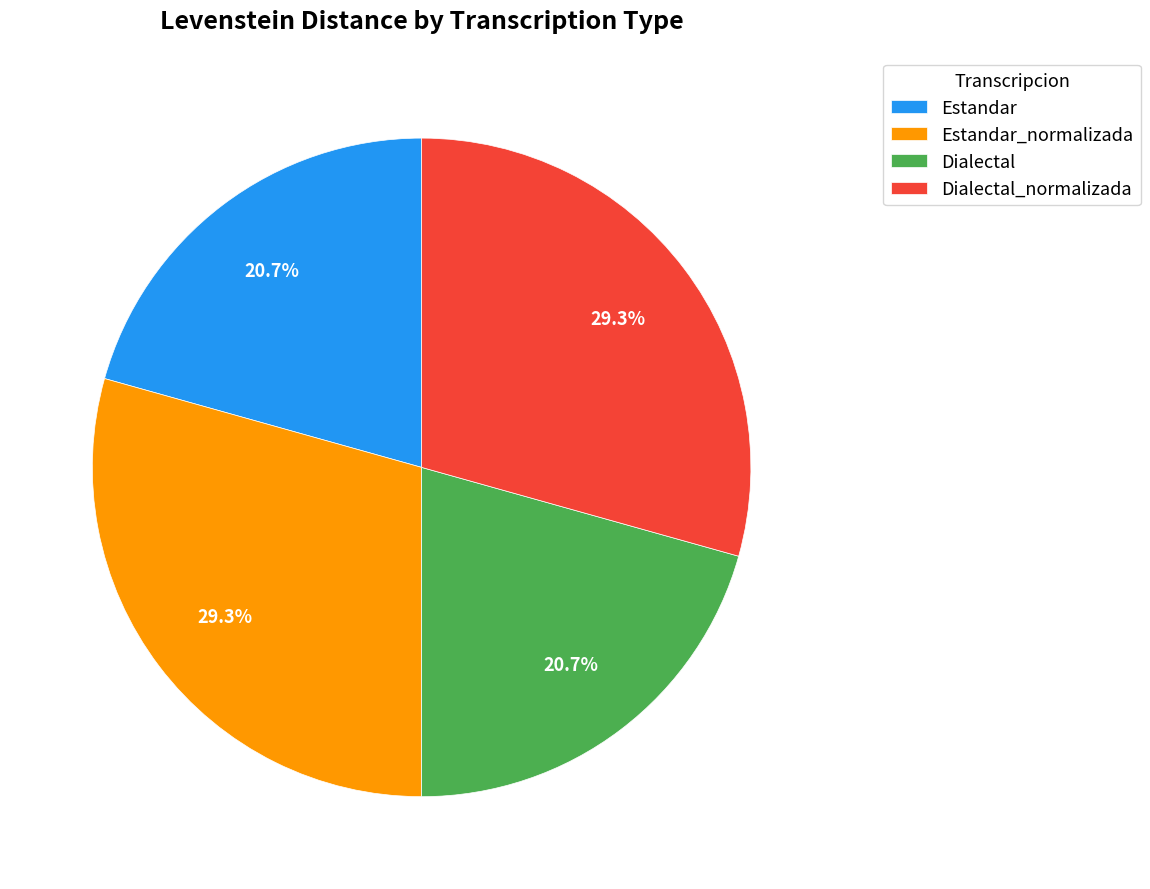

What percentage do Dialectal and Estandar_normalizada together represent?

50.0%